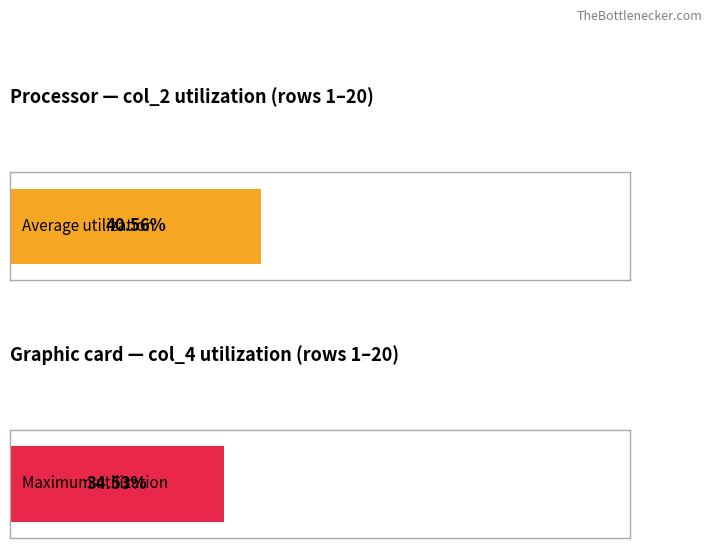

True or false: col_2 has a value of 965 at 5.

False